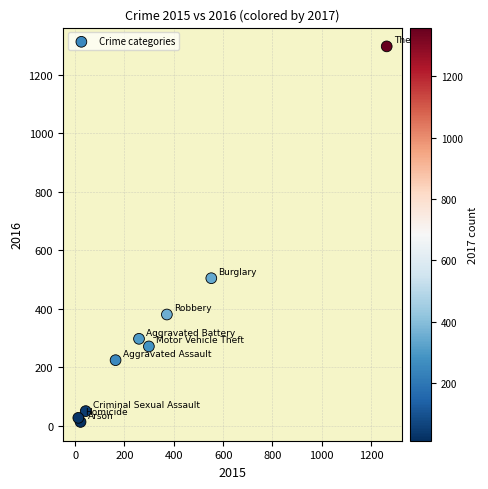

What Y value in the scatter plot is closest to 655?

505